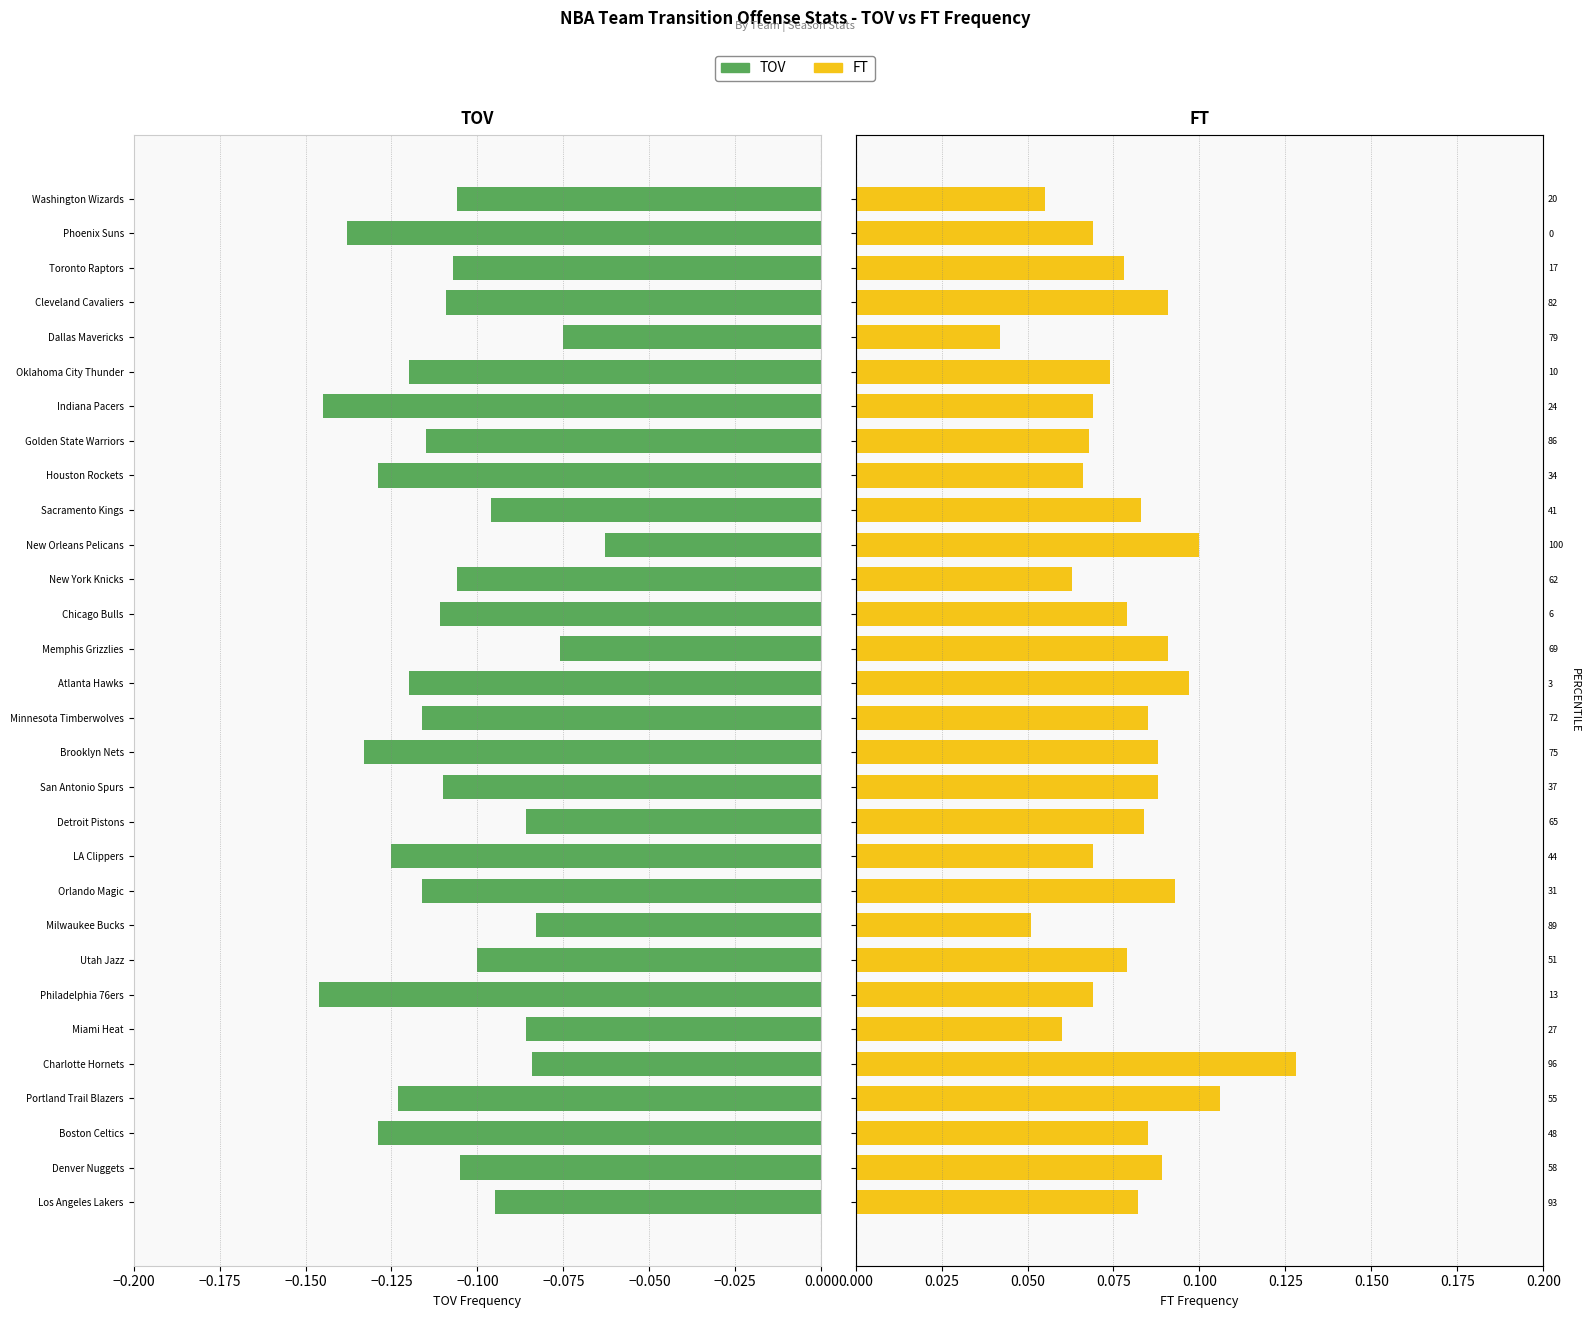

Reading right to left, transcribe all the data shown in this chart.

TOV: -0.1	-0.1	-0.1	-0.1	-0.1	-0.1	-0.1	-0.1	-0.1	-0.1	-0.1	-0.1	-0.1	-0.1	-0.1	-0.1	-0.1	-0.1	-0.1	-0.1	-0.1	-0.1	-0.1	-0.1	-0.1	-0.1	-0.1	-0.1	-0.1	-0.1
FT: 0.1	0.1	0.1	0.1	0.0	0.1	0.1	0.1	0.1	0.1	0.1	0.1	0.1	0.1	0.1	0.1	0.1	0.1	0.1	0.1	0.1	0.1	0.1	0.1	0.1	0.1	0.1	0.1	0.1	0.1